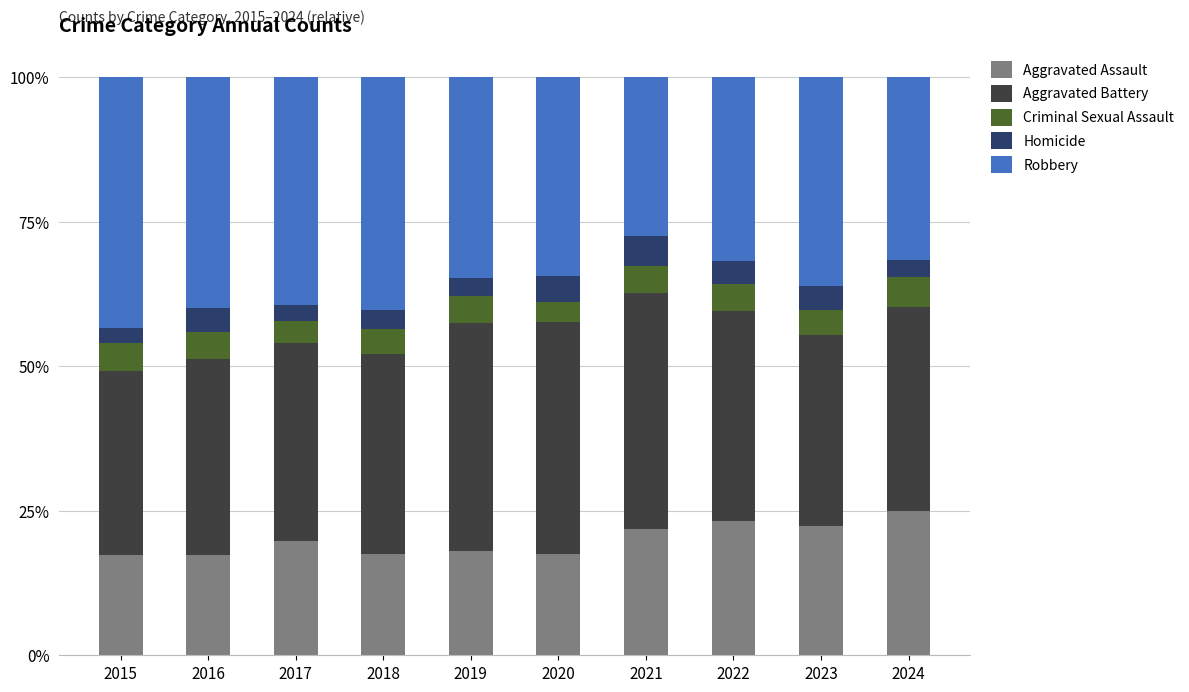

True or false: Aggravated Assault has a value of 9.5 at 2023.

False